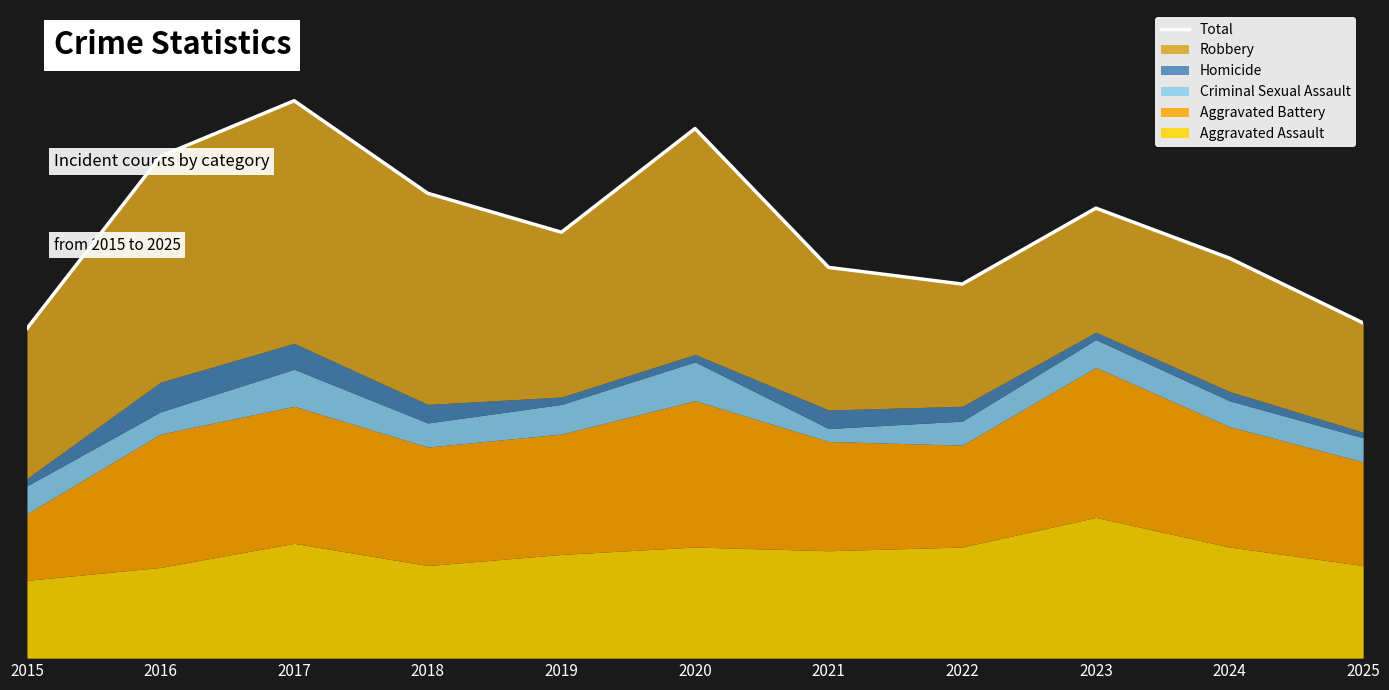

Reading left to right, list all the values displayed in this chart.

2015=178	2016=271	2017=301	2018=251	2019=230	2020=286	2021=211	2022=202	2023=243	2024=216	2025=181